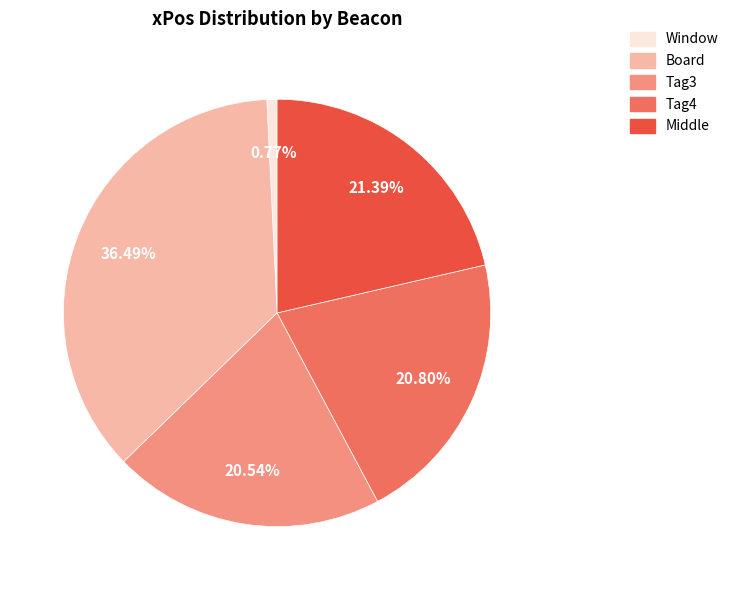

True or false: Tag3 accounts for 28% of the total.

False